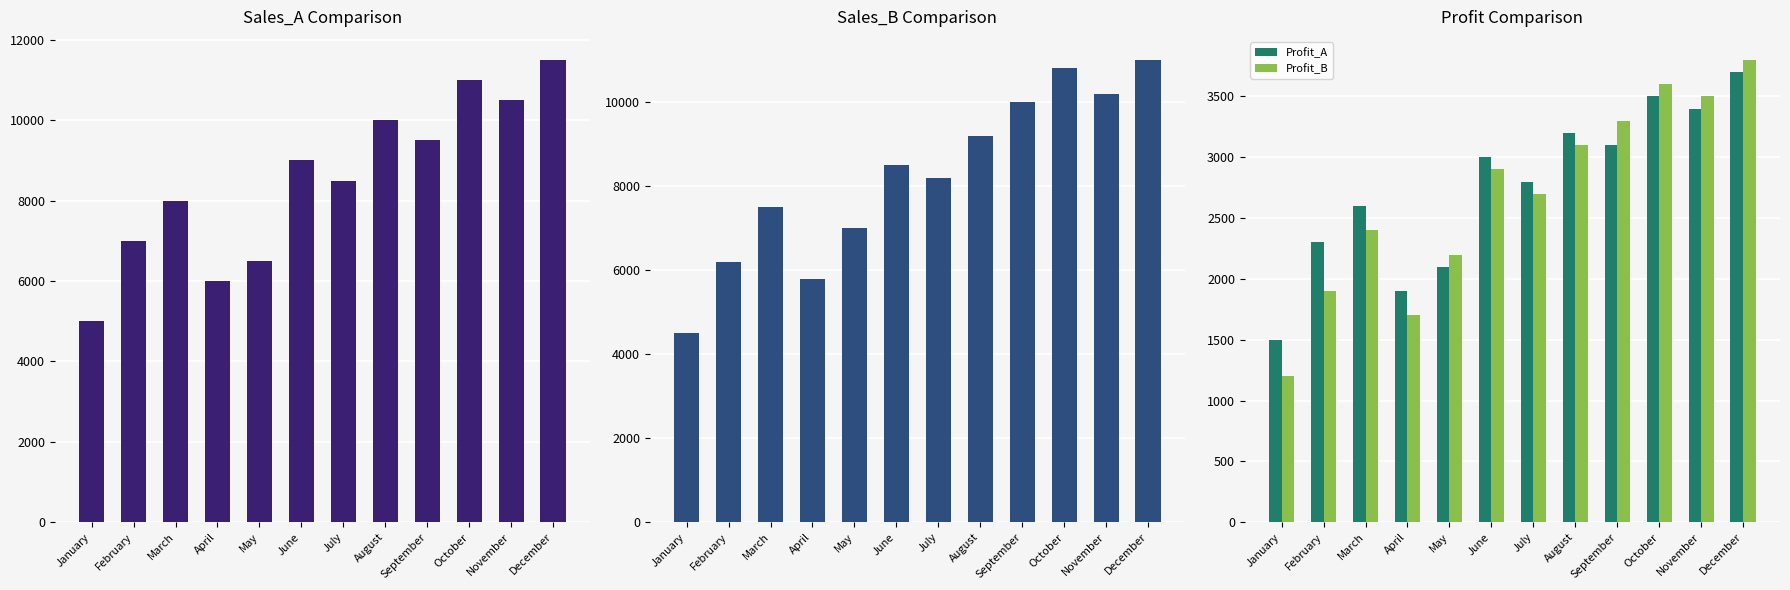

What is the maximum value for Sales_A?

11500